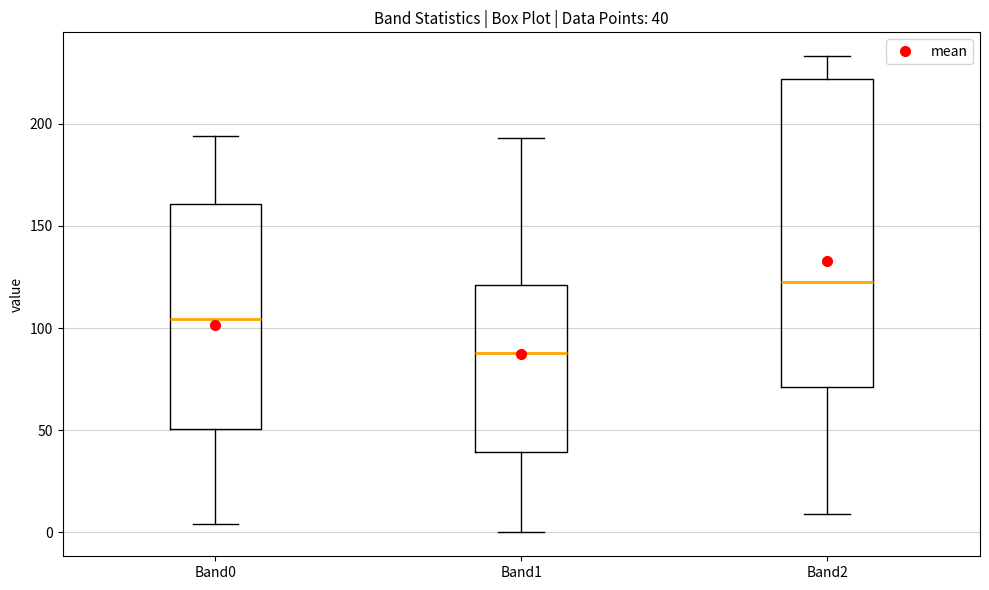

Comparing the boxes themselves (not the whiskers), which one is the tallest?

Band2